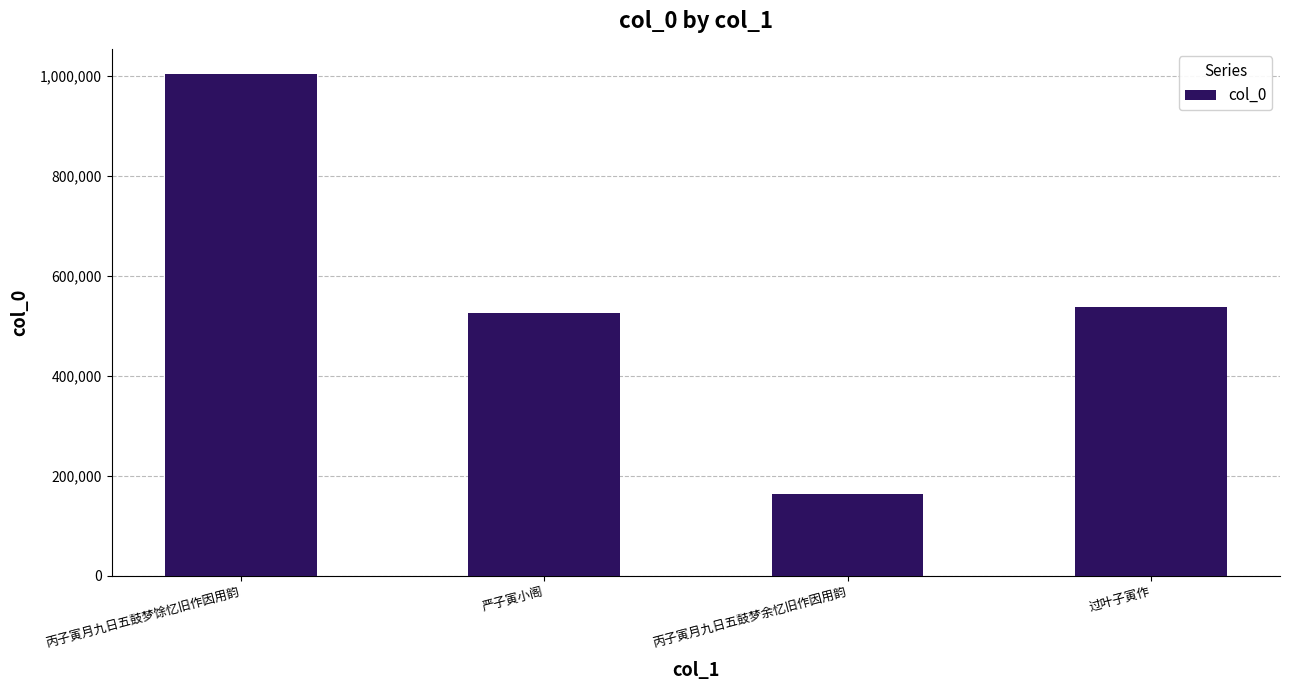

How many data points does each series have?

4